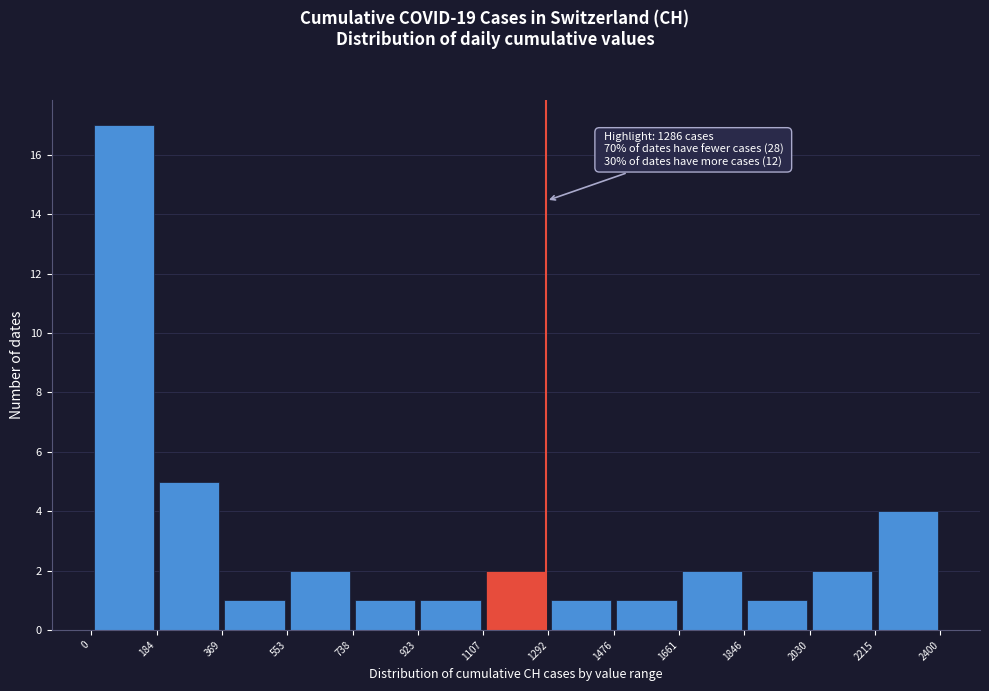

Over which range of the x-axis is the bar tallest?

0 to 184